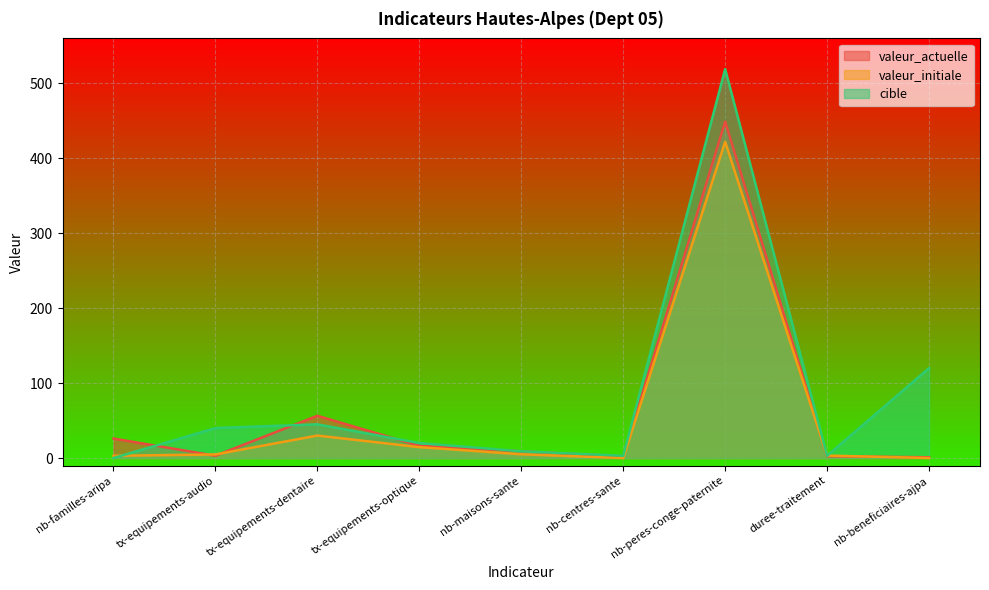

How many data points does each series have?

9